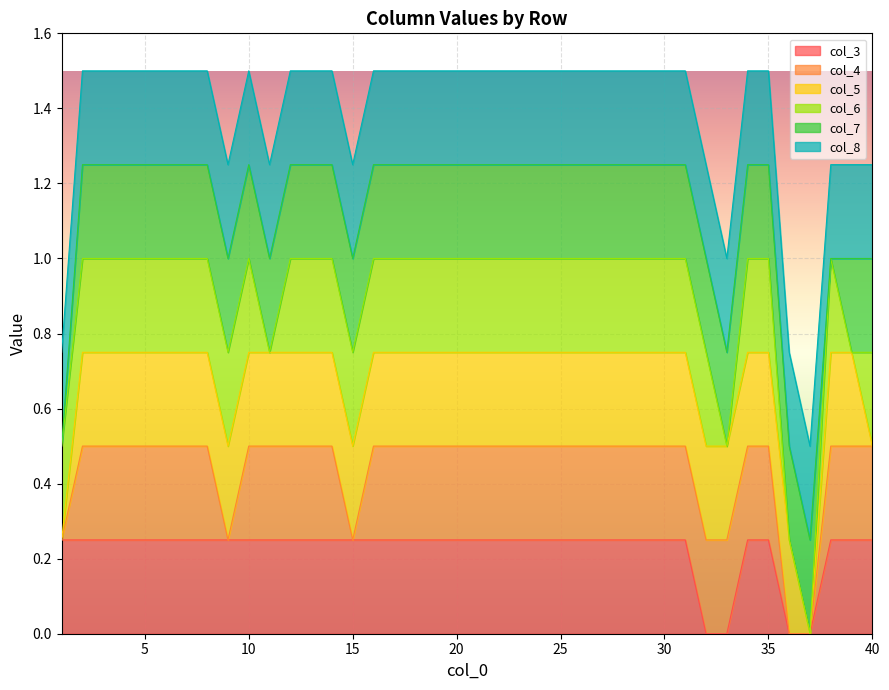

Rank the series at 39 from highest to lowest value.

col_3, col_4, col_5, col_7, col_8, col_6